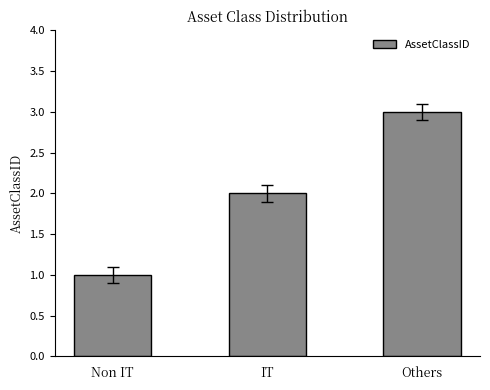

What is the difference between the values at Others and IT?

1